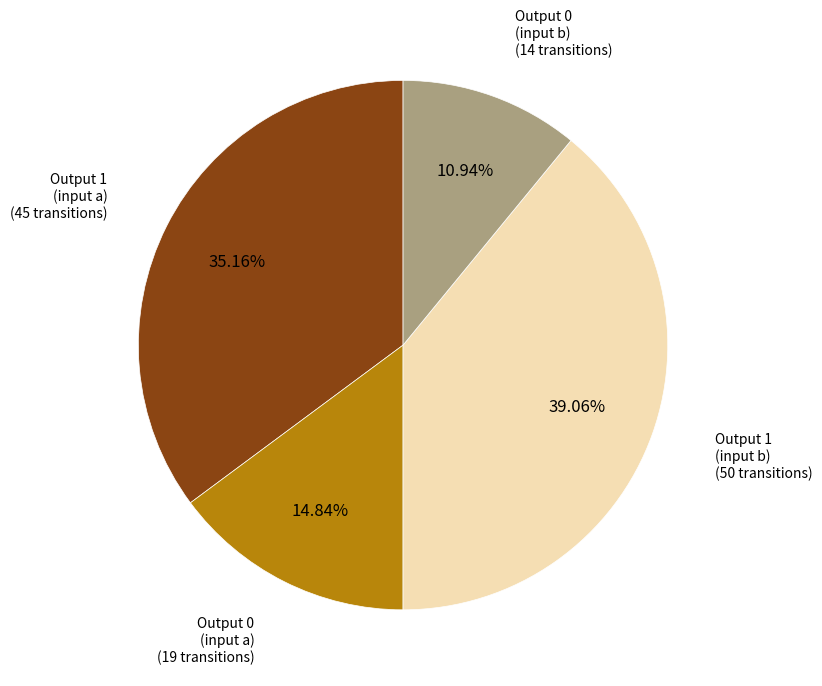

Is there any slice that represents more than half of the pie?

No